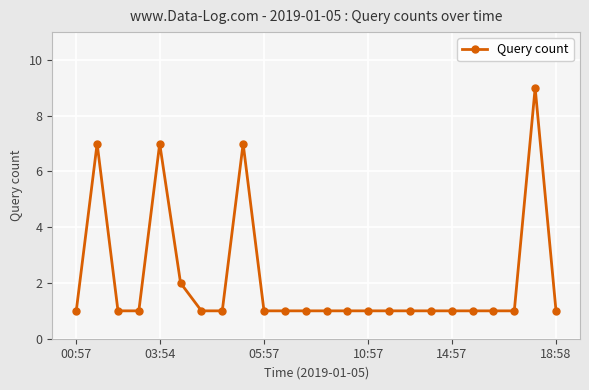

What is the greatest value displayed?

9